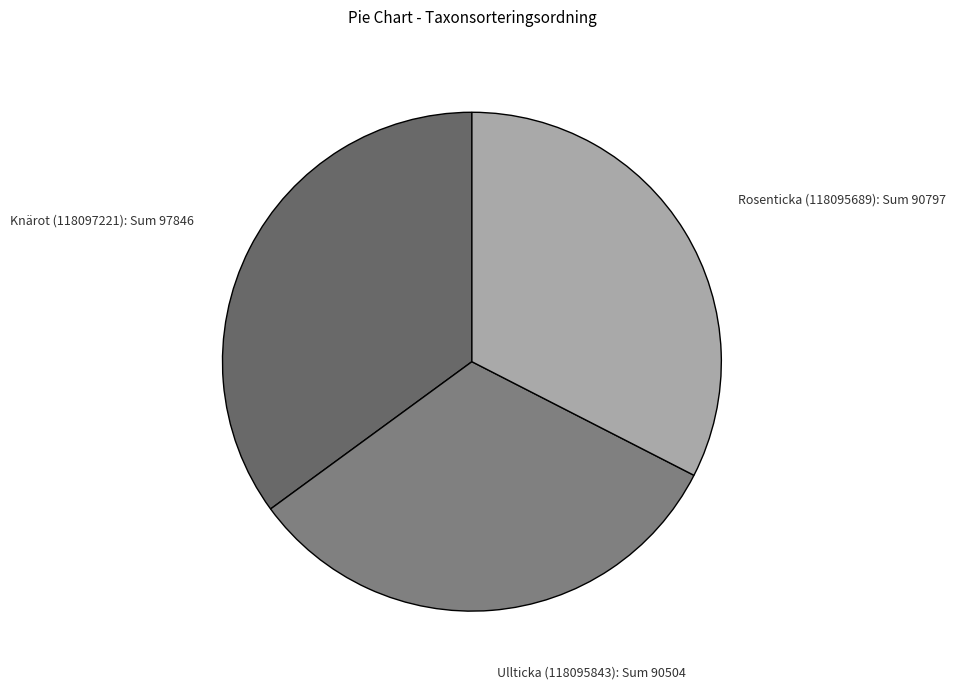

What is the ratio of the value at Ullticka (118095843) to the value at Knärot (118097221)?

0.9